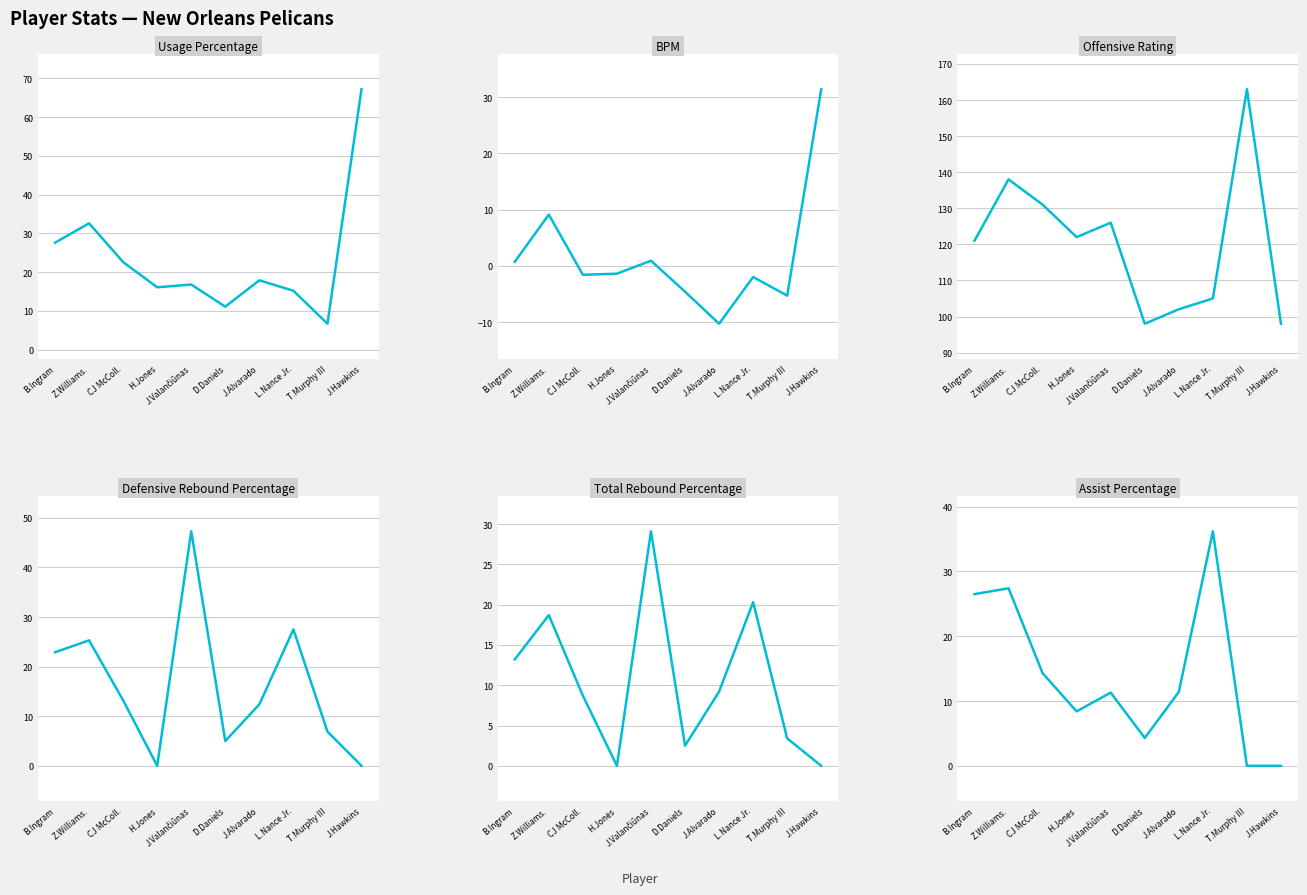

Is it true that Defensive Rebound Percentage equals 22.9 at B.Ingram?

True